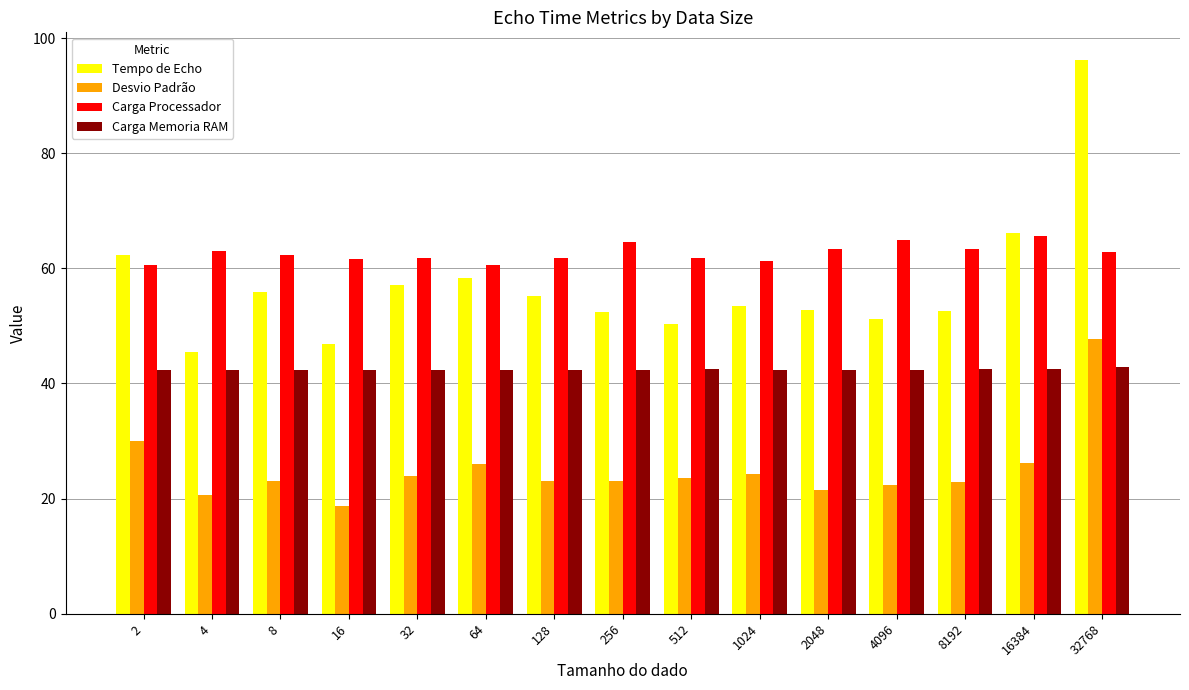

What is the sum of the Tempo de Echo values at 4096 and 512?

101.5